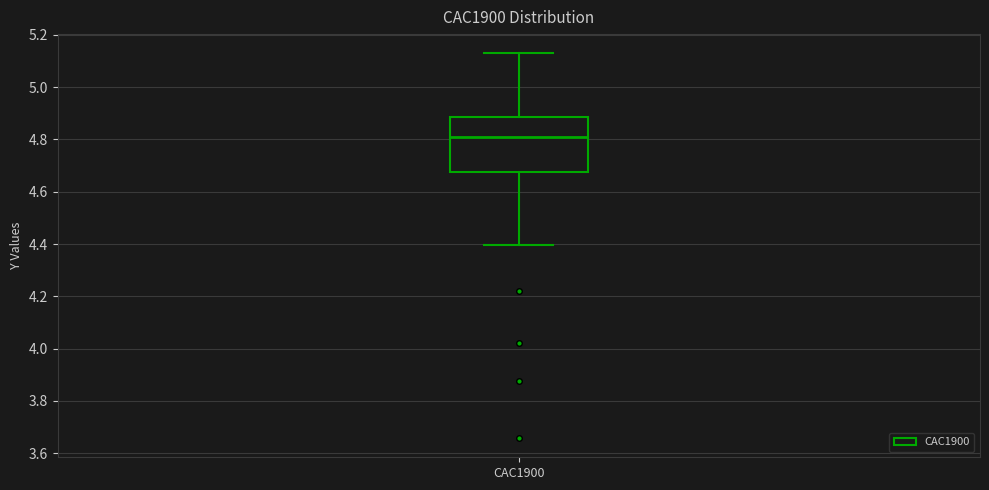

Read this box plot against the y-axis: the position of the median line, the range covered by the box, and the ends of both whiskers. The values are not printed on the chart, so give them approximately, as read against the axis.

median 4.80, box 4.68 to 4.88, whiskers 4.40 to 5.12